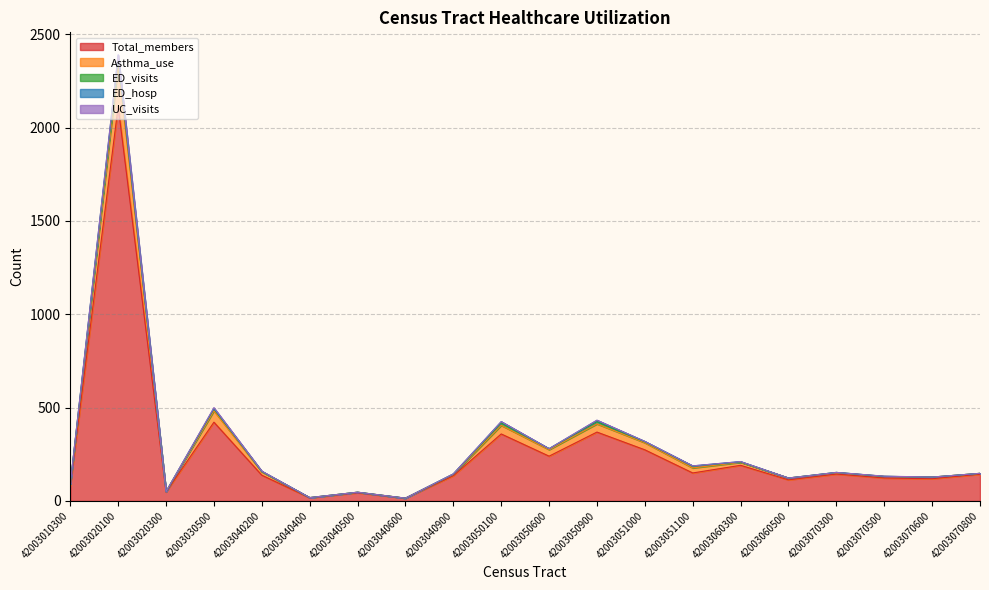

How many data points in Asthma_use are above 10?

9